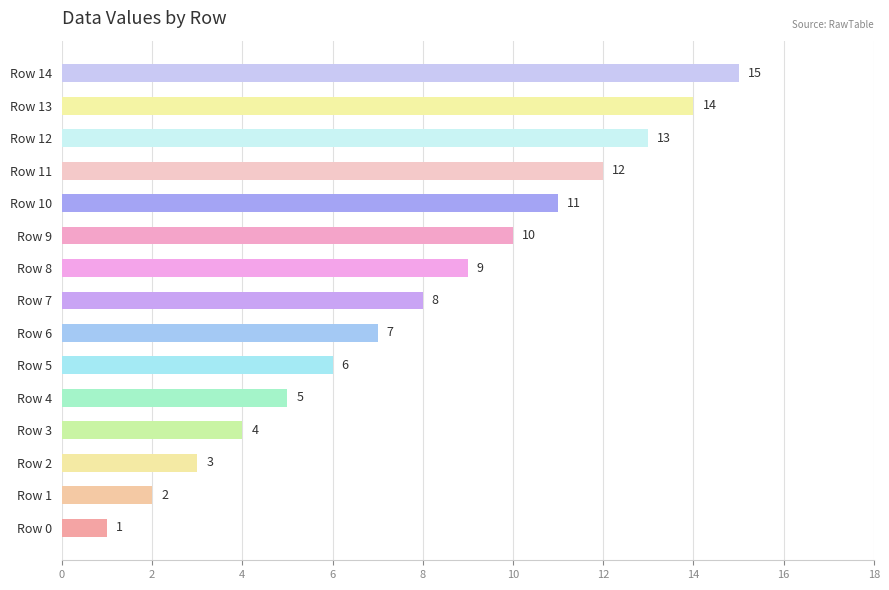

At which category does the chart reach its peak across all series?

Row 14